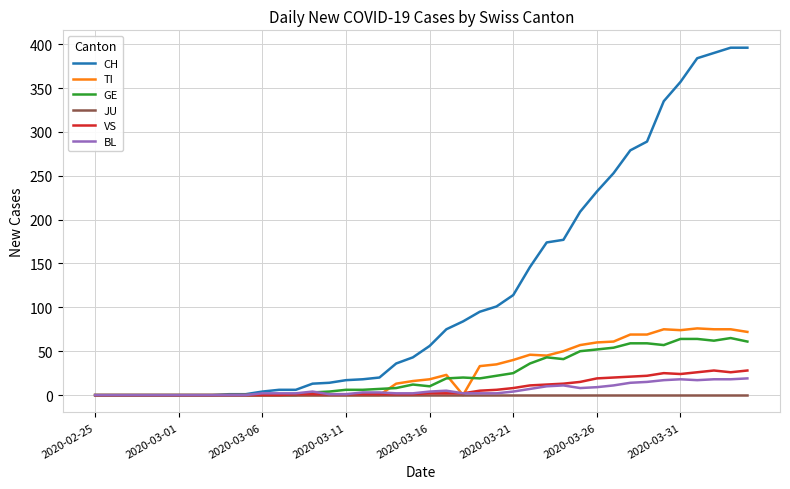

Which series has the largest range (max minus min)?

CH